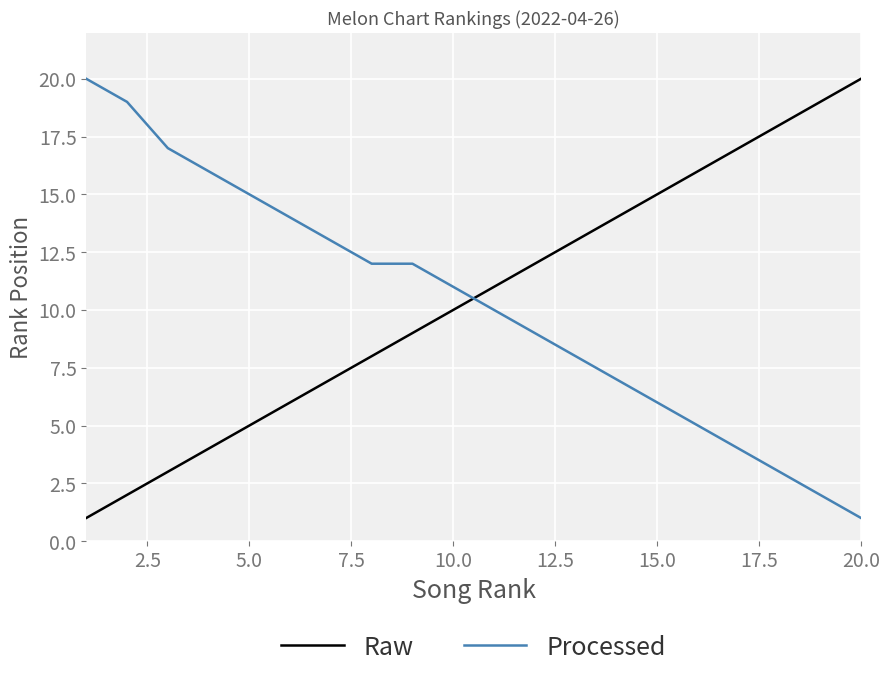

How many times do Raw and Processed cross each other?

1